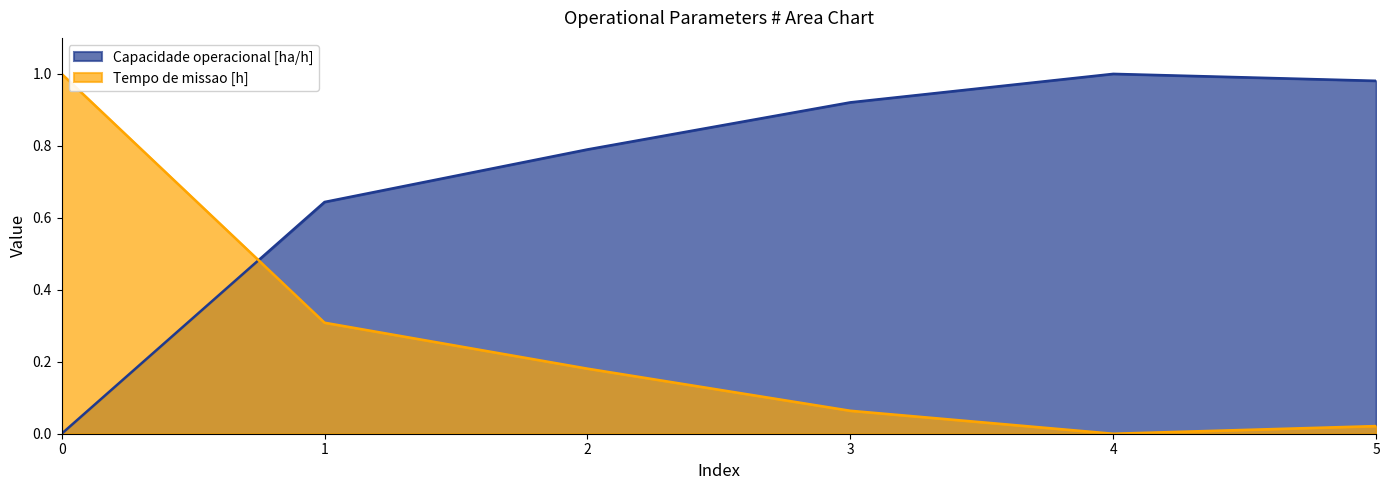

Between which two adjacent categories do Capacidade operacional [ha/h] and Tempo de missao [h] first intersect?

0 and 1